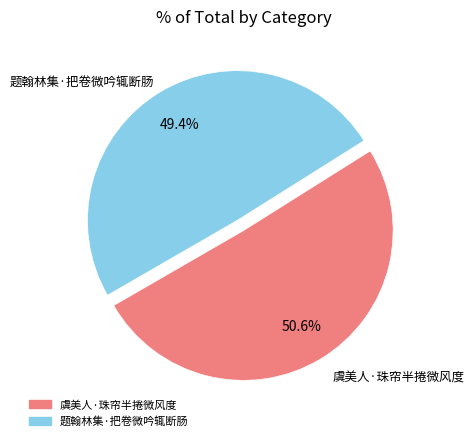

Rank the categories by value from highest to lowest.

虞美人·珠帘半捲微风度, 题翰林集·把卷微吟辄断肠